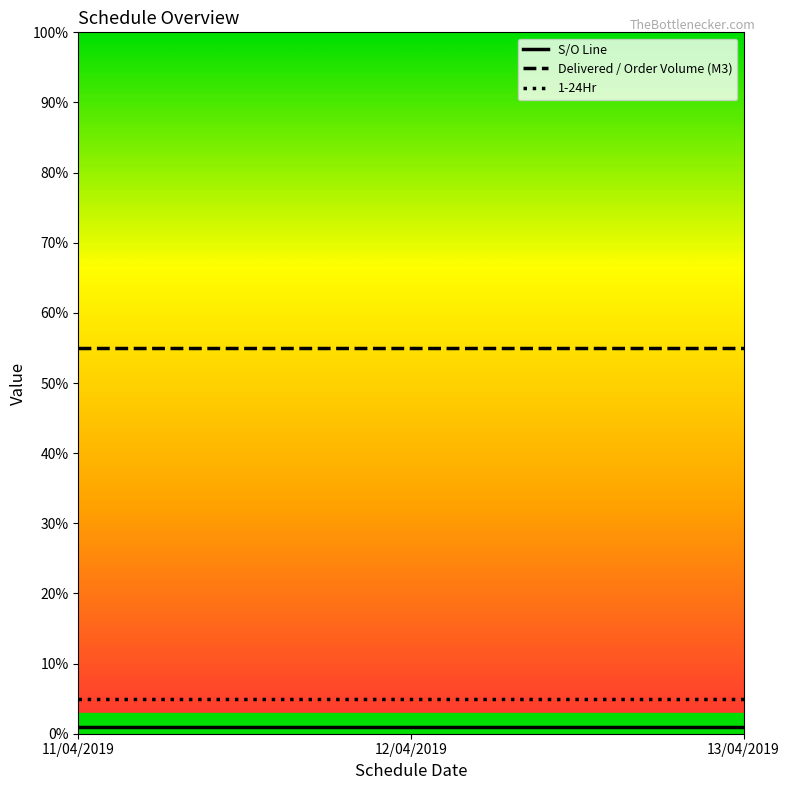

What is the highest value of the Delivered / Order Volume (M3) series?

55